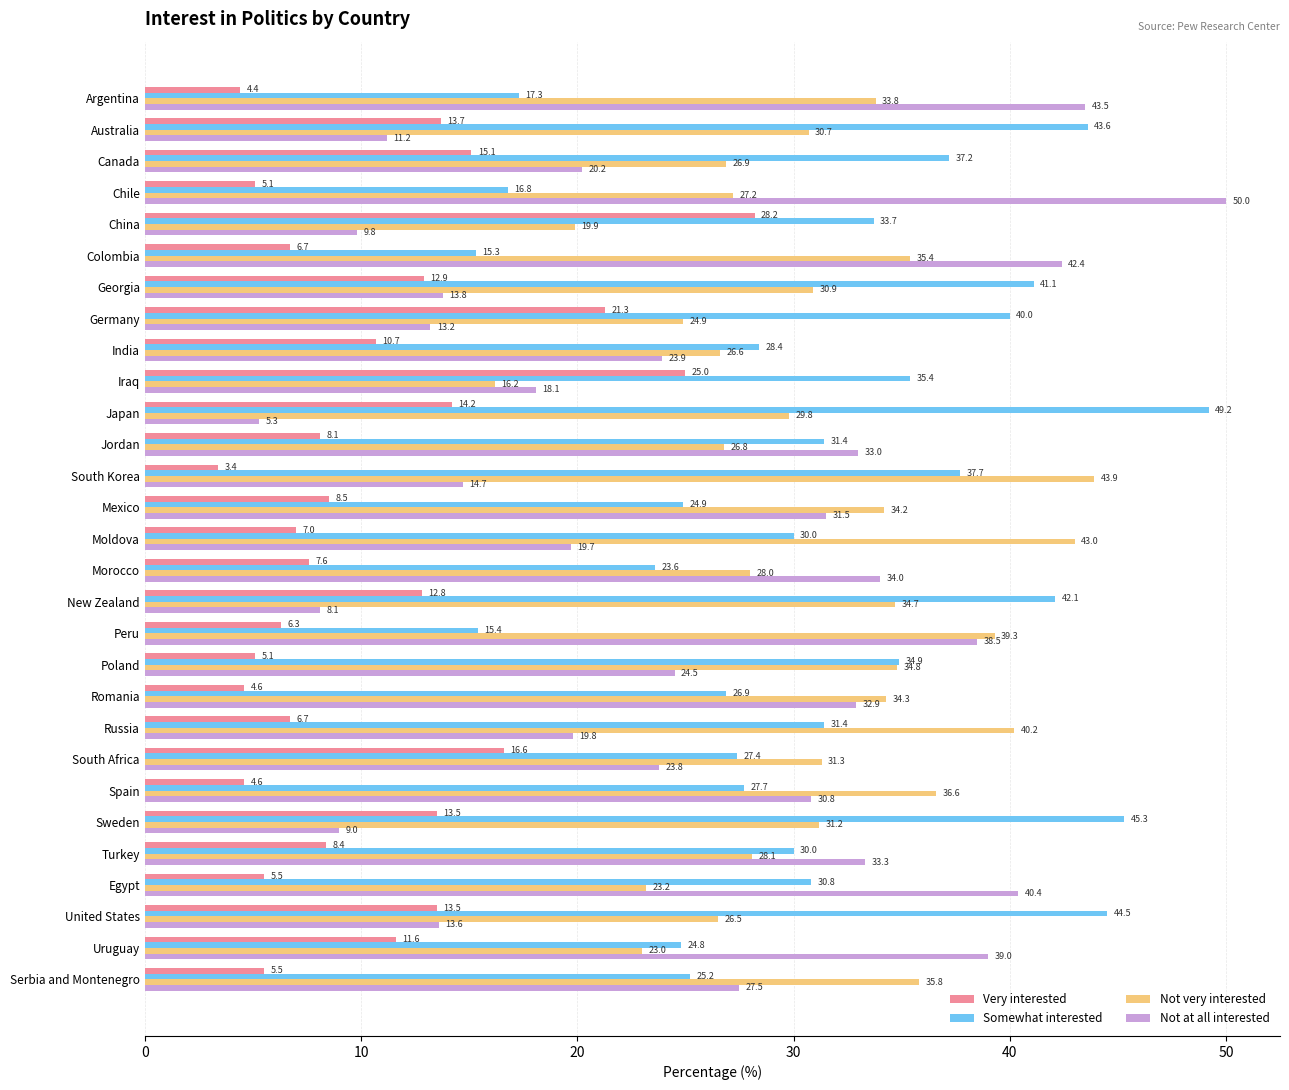

Which series has the largest range (max minus min)?

Not at all interested